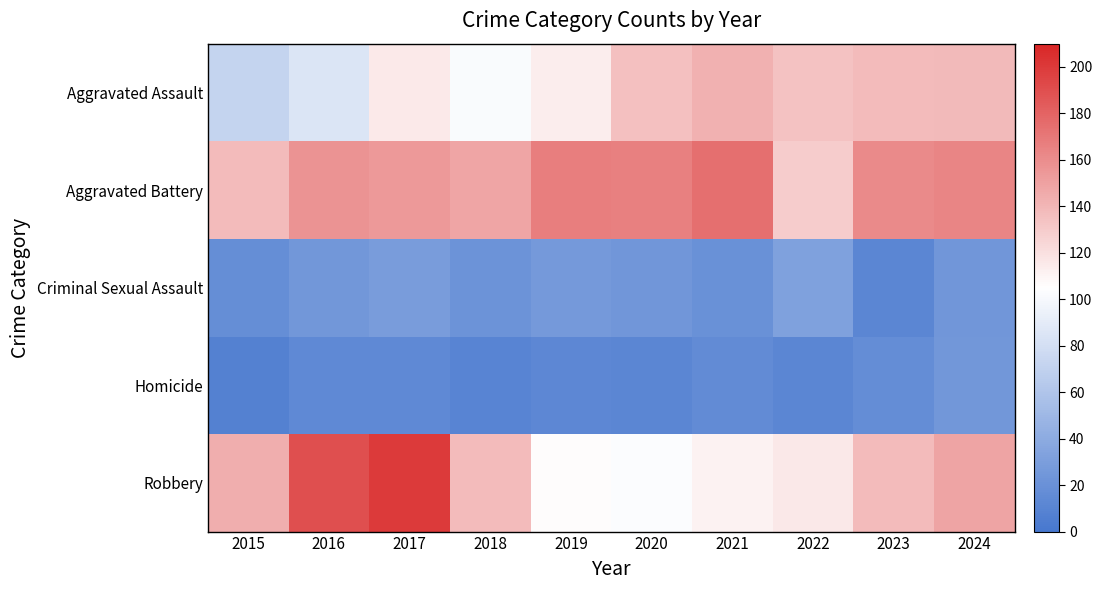

At 2022, list the series in order from smallest to largest.

Homicide, Criminal Sexual Assault, Robbery, Aggravated Battery, Aggravated Assault